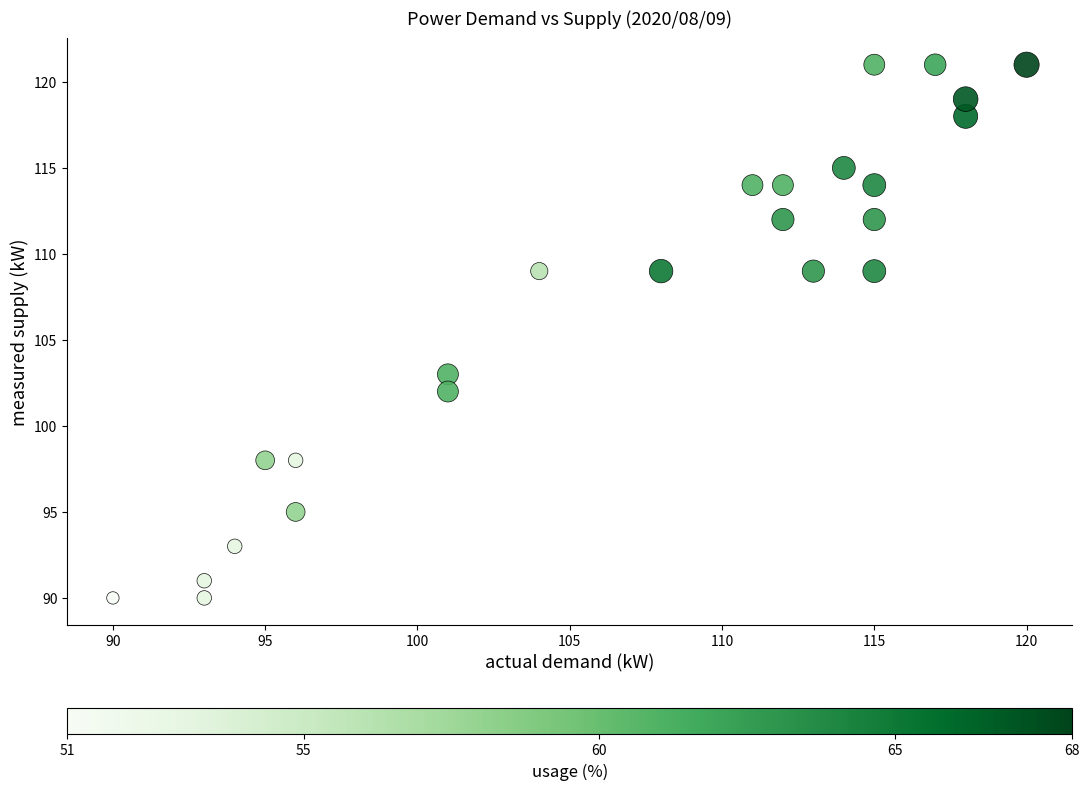

What Y value in the scatter plot is closest to 105?

103